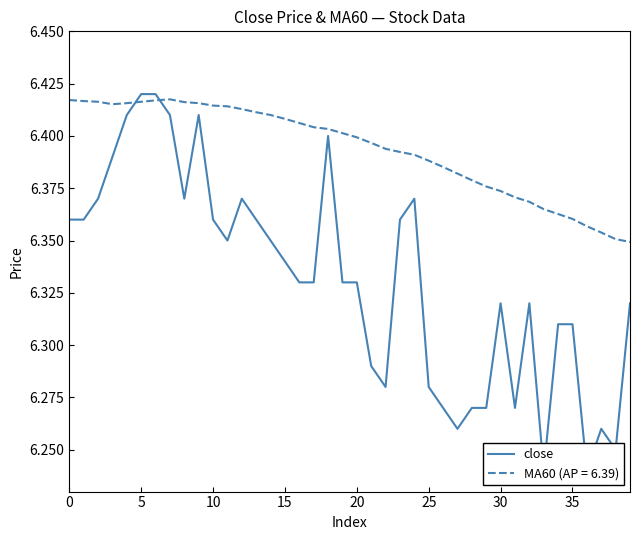

How many points are lower than both their immediate neighbors (excluding endpoints)?

8